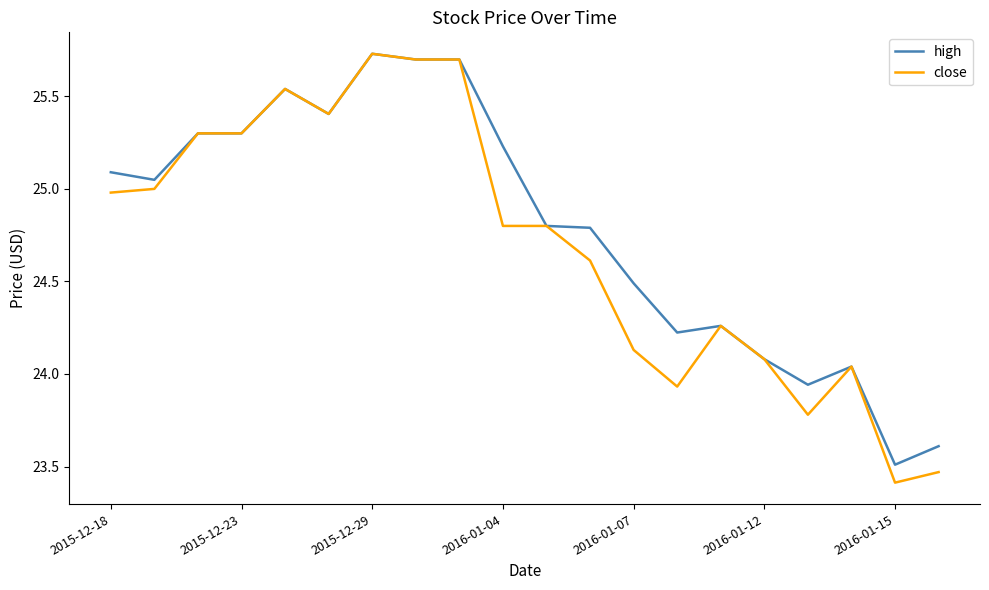

Which series has the largest range (max minus min)?

close